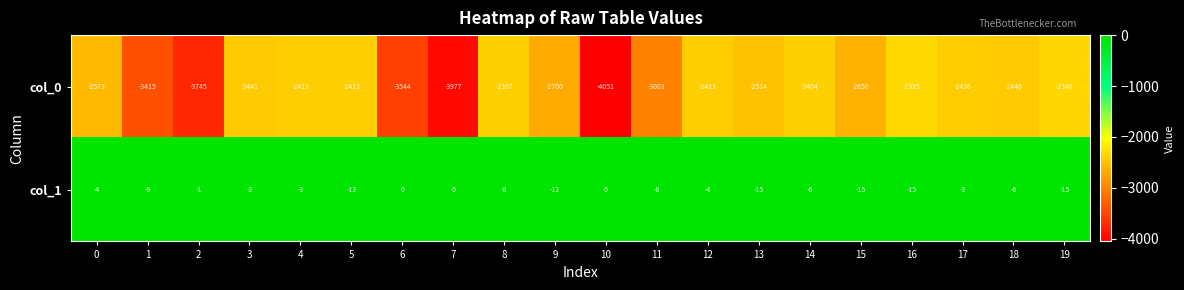

What is the total value across all series at 11?

-3011